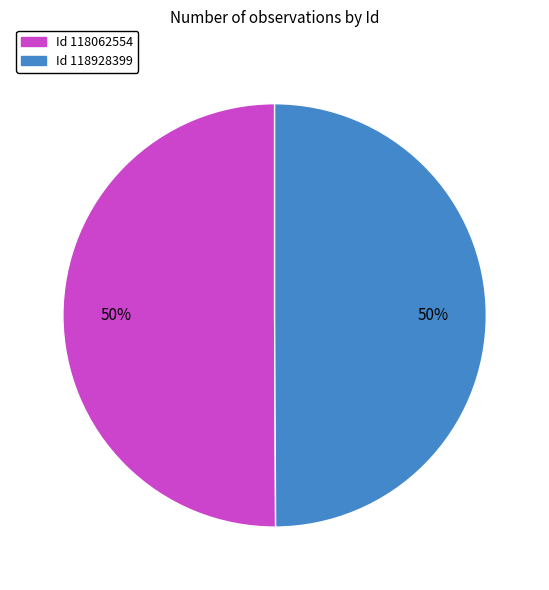

To the nearest percent, what is the average slice percentage?

50%